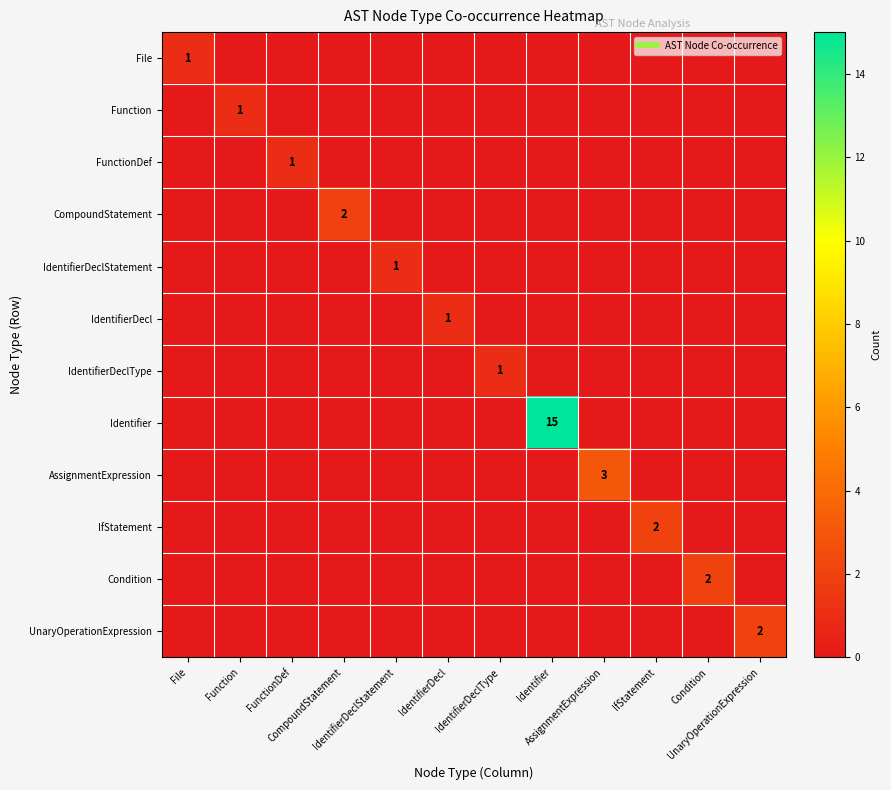

What is the difference between the highest and lowest values at IdentifierDeclType?

1